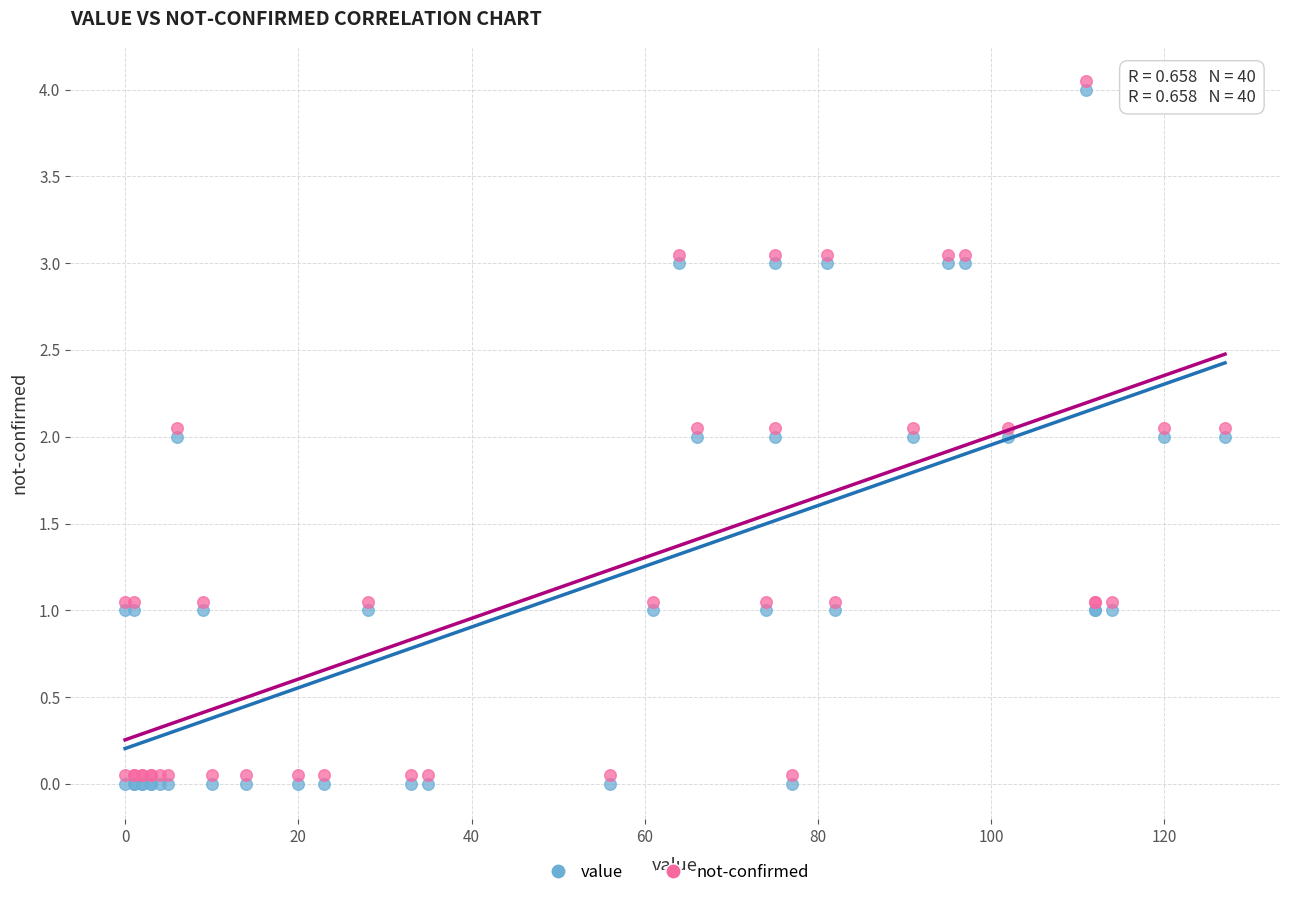

What is the X range (max minus min) for the scatter plot?

127.0